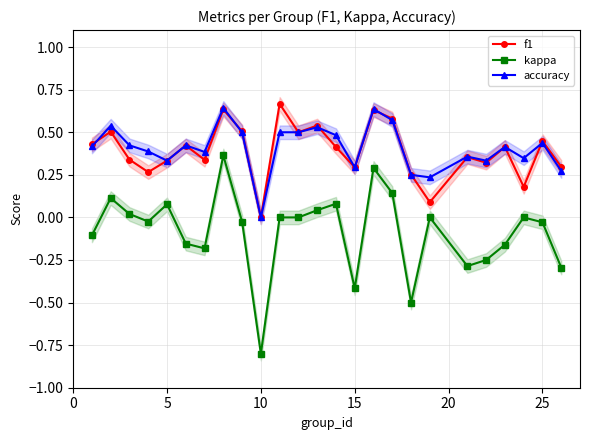

In kappa, how many points are lower than both neighbors (excluding endpoints)?

6